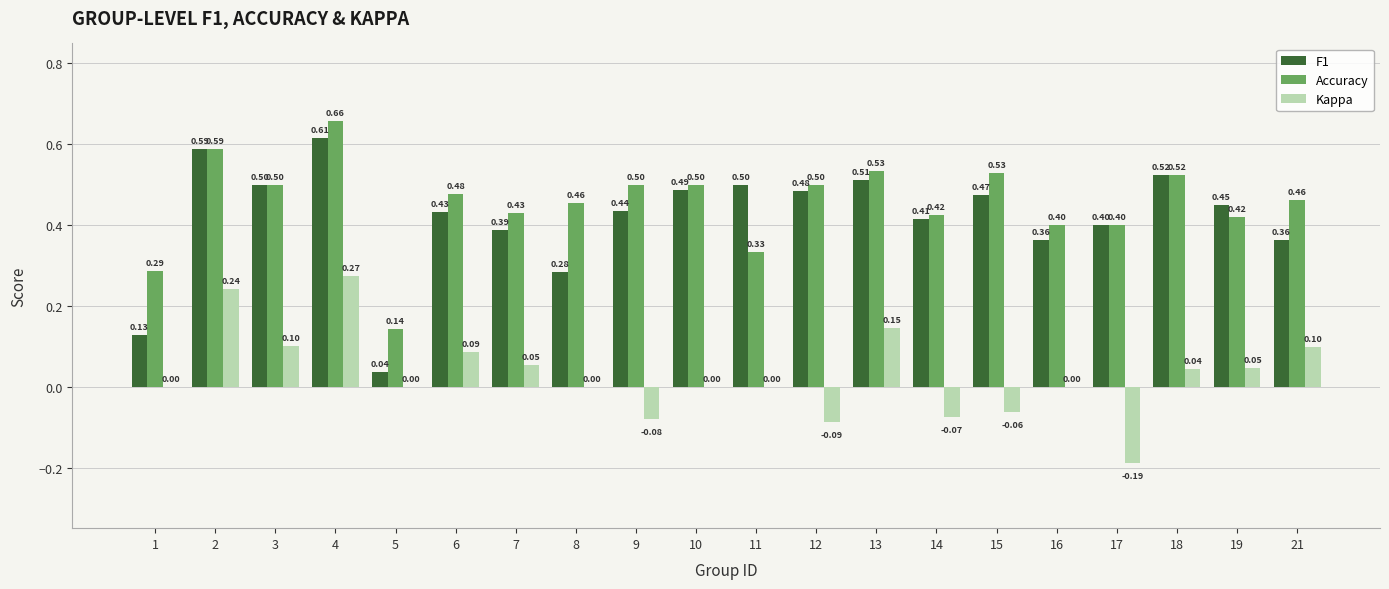

At which category is the sum across all series the highest?

4